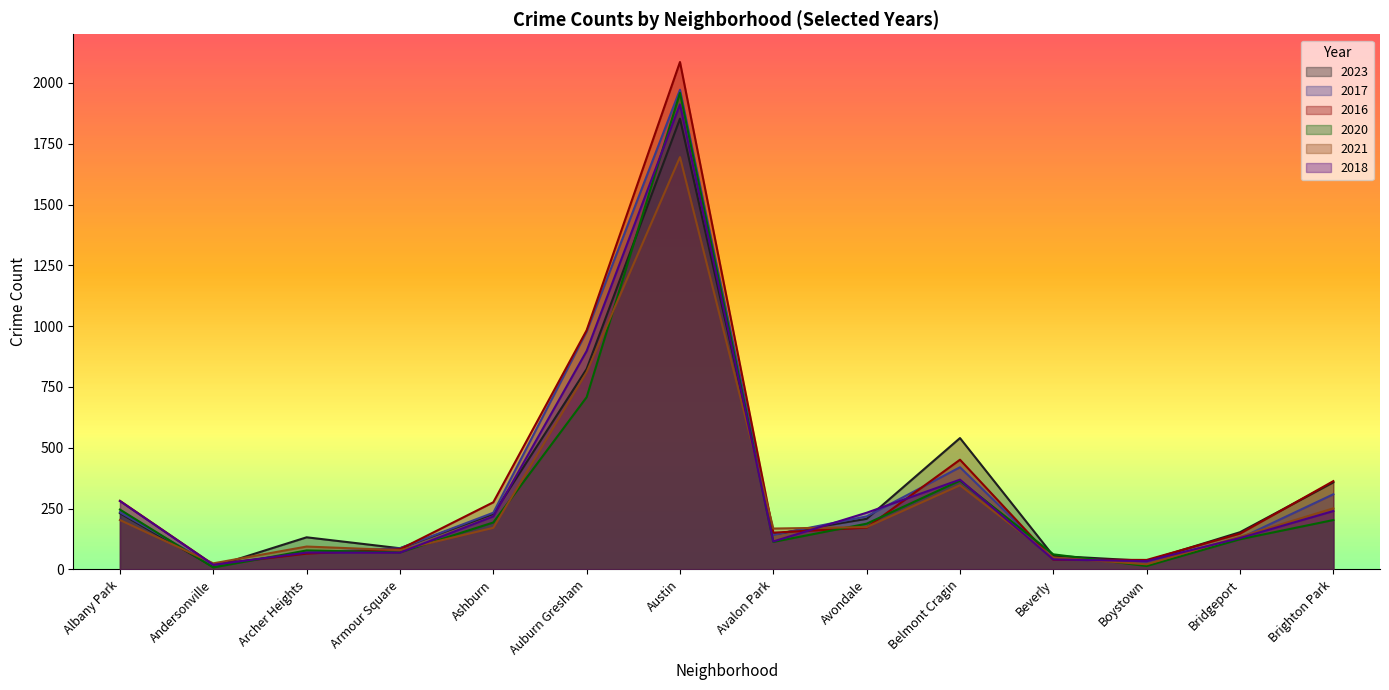

How many lines are shown in the chart?

6